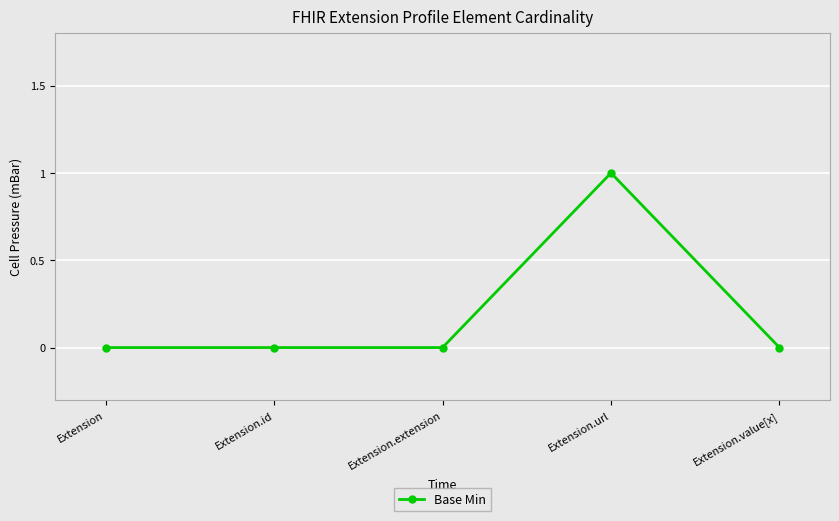

The chart shows a value of 0 at Extension.extension. True or false?

True